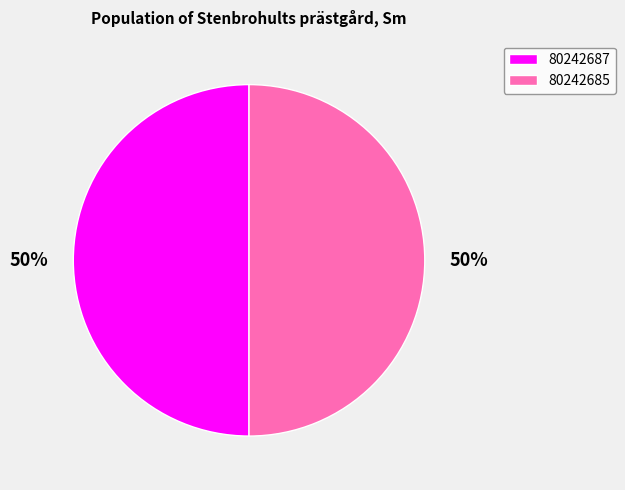

Combined, do 80242687 and 80242685 account for over 50%?

Yes